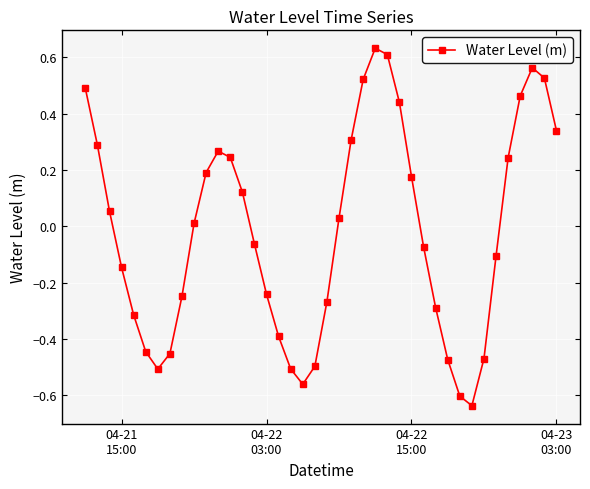

What is the difference between the maximum and minimum values?

1.3